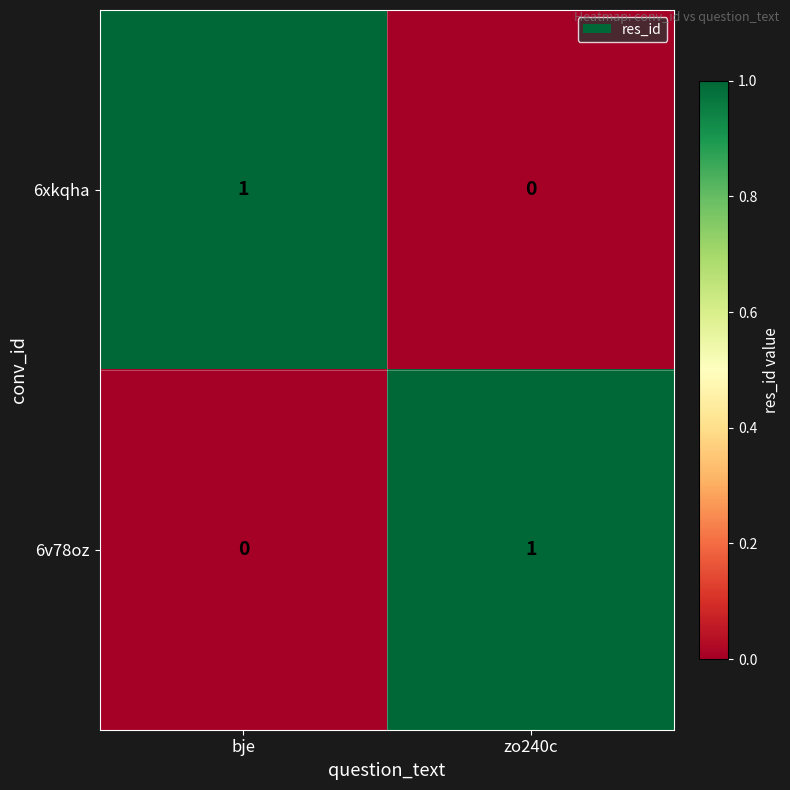

What is the total value across all series at zo240c?

1